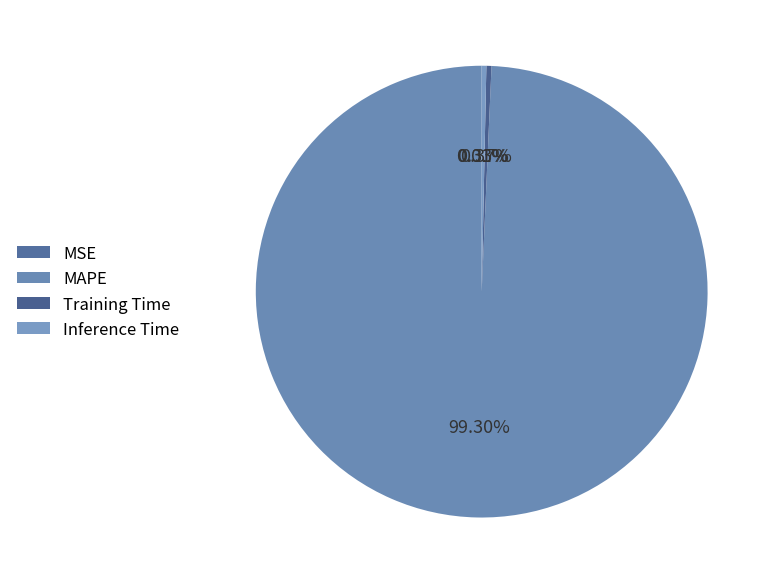

Rank the categories by value from lowest to highest.

MSE, Inference Time, Training Time, MAPE